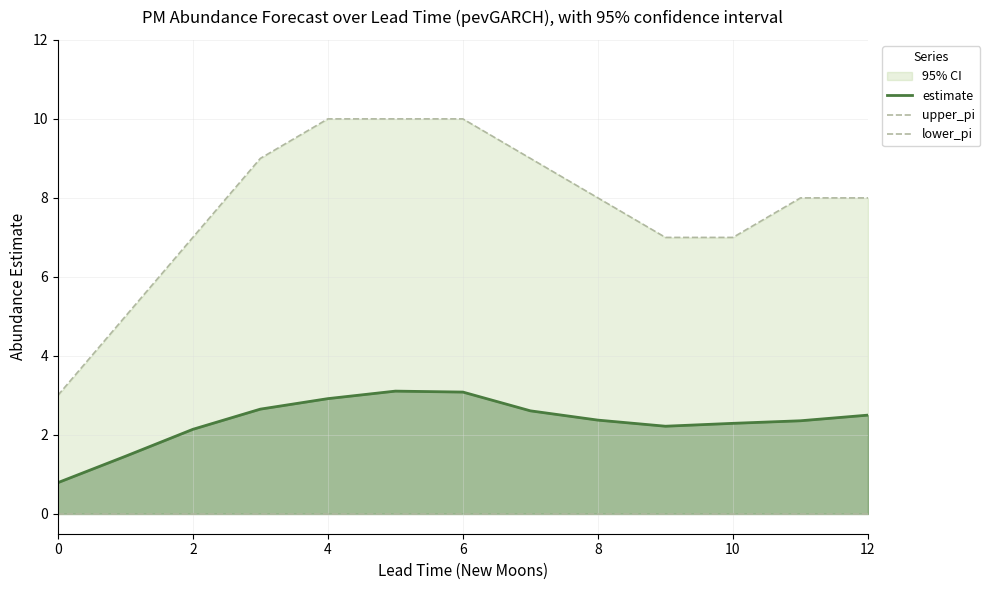

True or false: lower_pi has a value of 0.0 at 7.

True